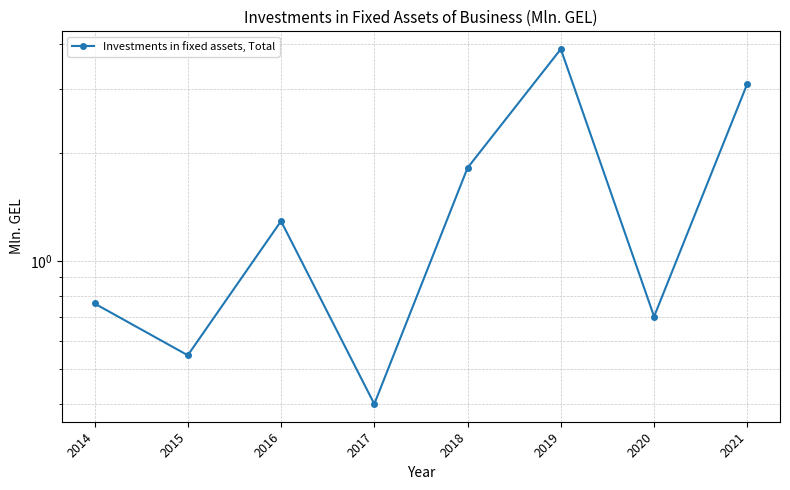

Is it true that the value at 2017 is 0.4?

True